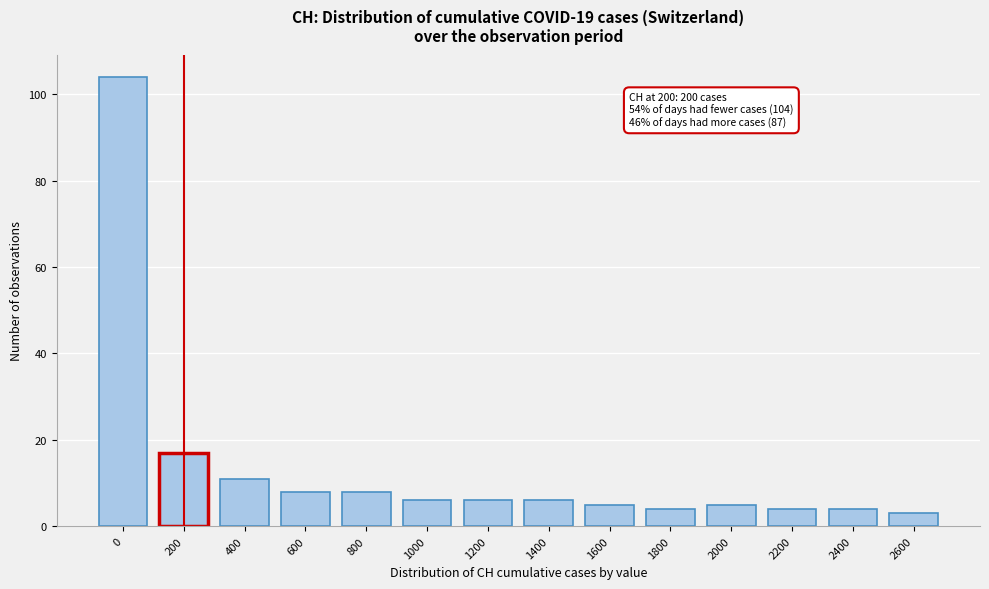

Reading right to left, extract all data points from this chart.

3	4	4	5	4	5	6	6	6	8	8	11	17	104